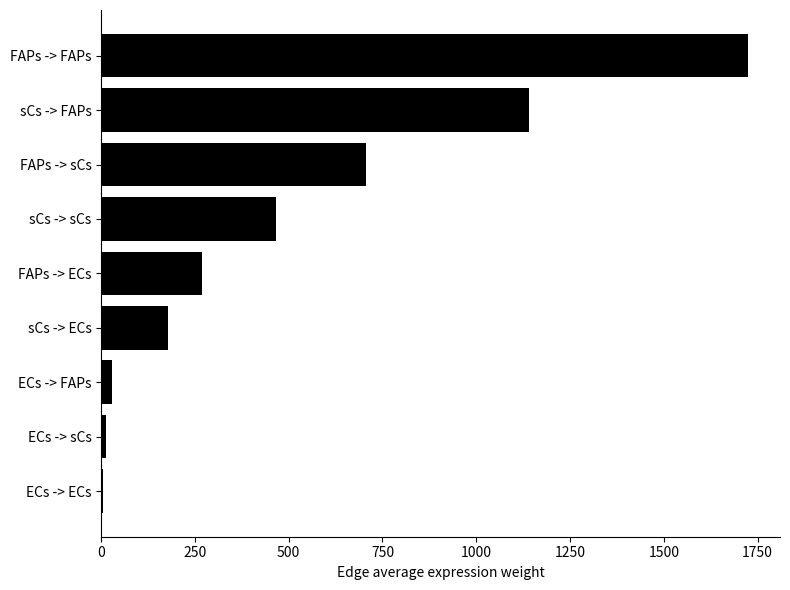

Read the value at sCs -> ECs.

177.2